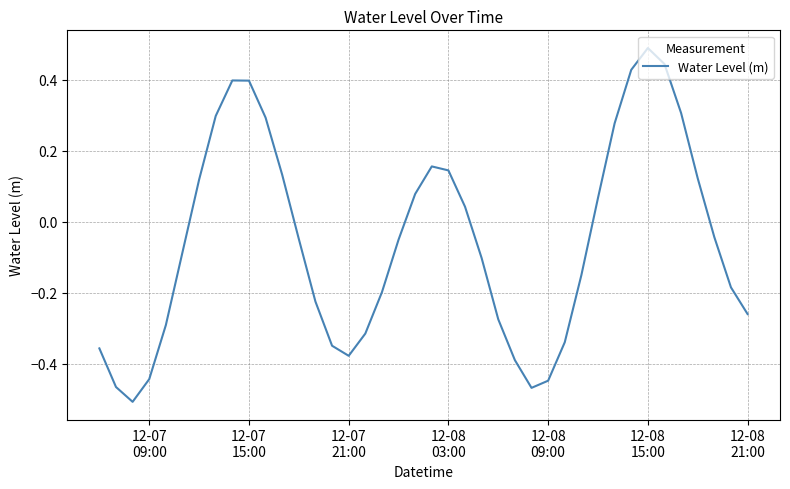

What is the difference between the maximum and minimum values?

1.0